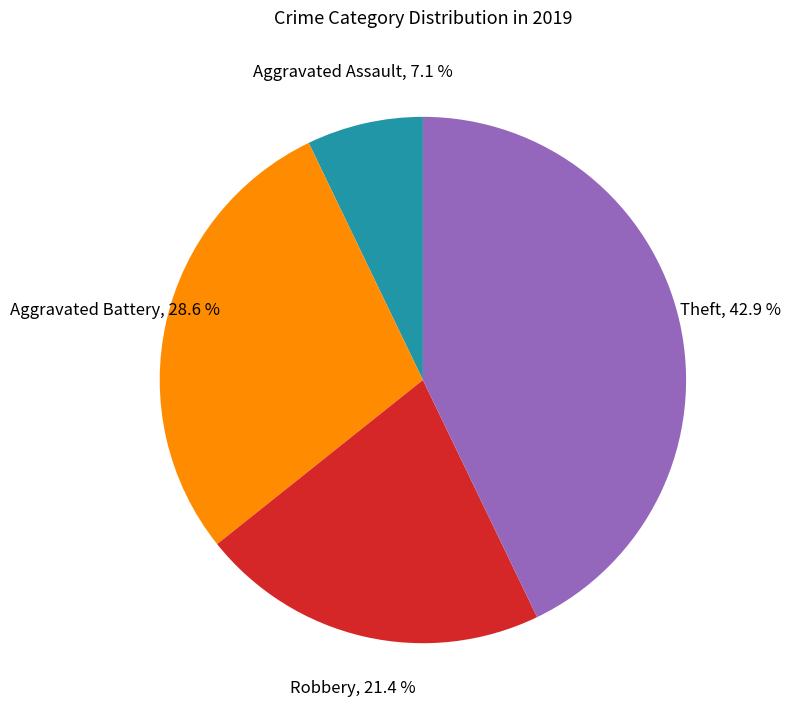

The Robbery slice represents 21% of the pie. True or false?

True